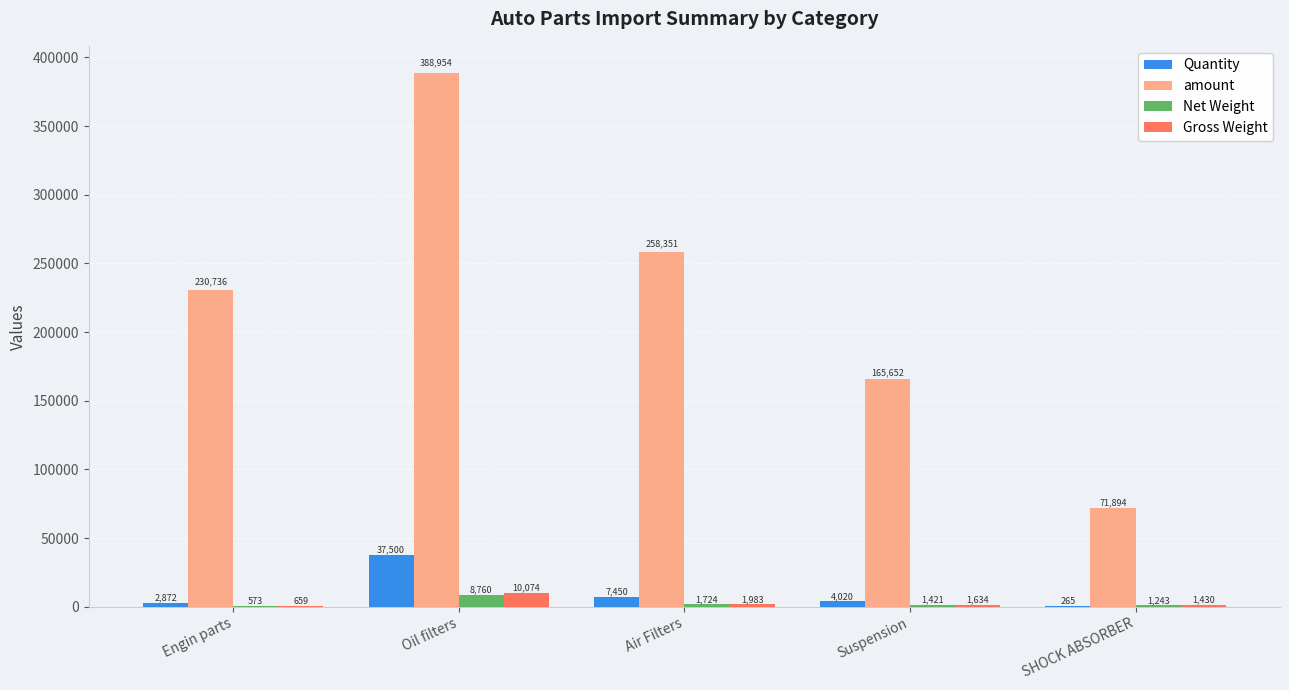

Where does the Net Weight series first go above 1420?

Oil filters